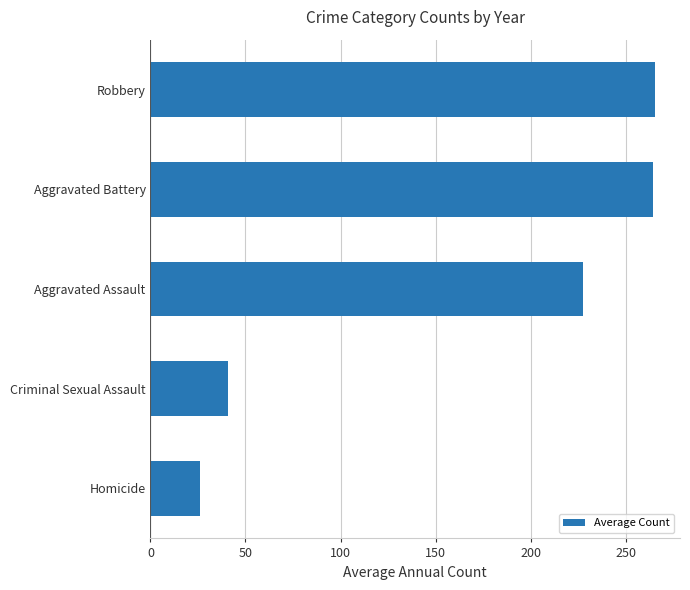

At which label is the value closest to 145?

Aggravated Assault